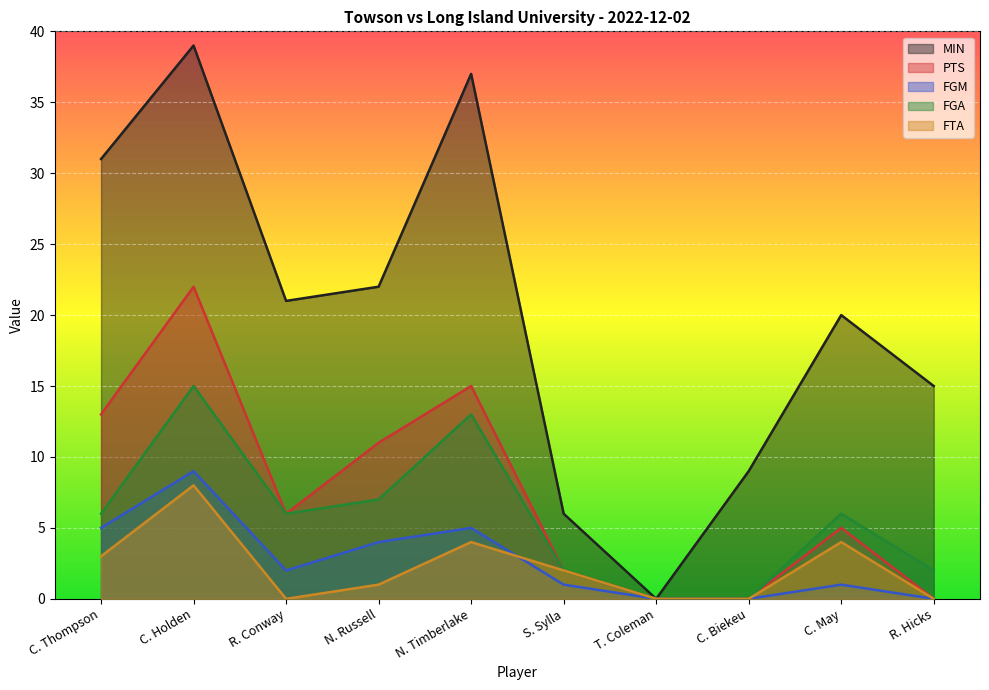

True or false: FGA and MIN cross at least once.

False